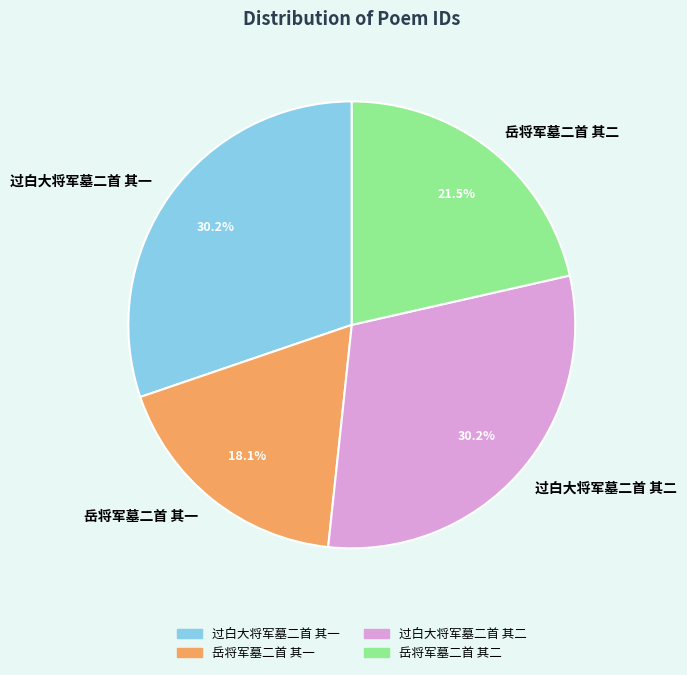

How many slices are in this pie chart?

4